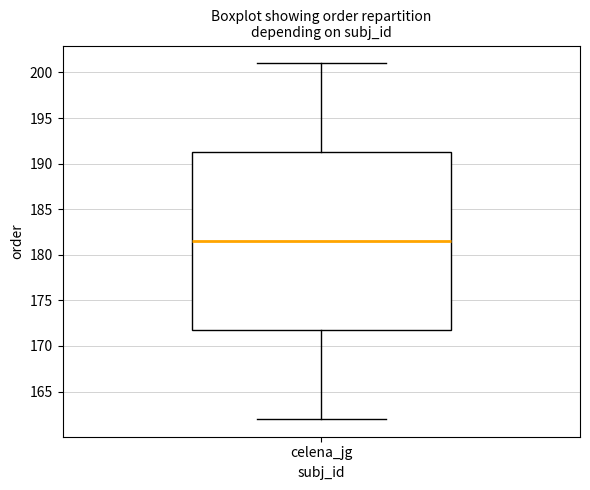

Read this box plot against the y-axis: the position of the median line, the range covered by the box, and the ends of both whiskers. The values are not printed on the chart, so give them approximately, as read against the axis.

median 181.5, box 172.0 to 191.5, whiskers 162.0 to 201.0